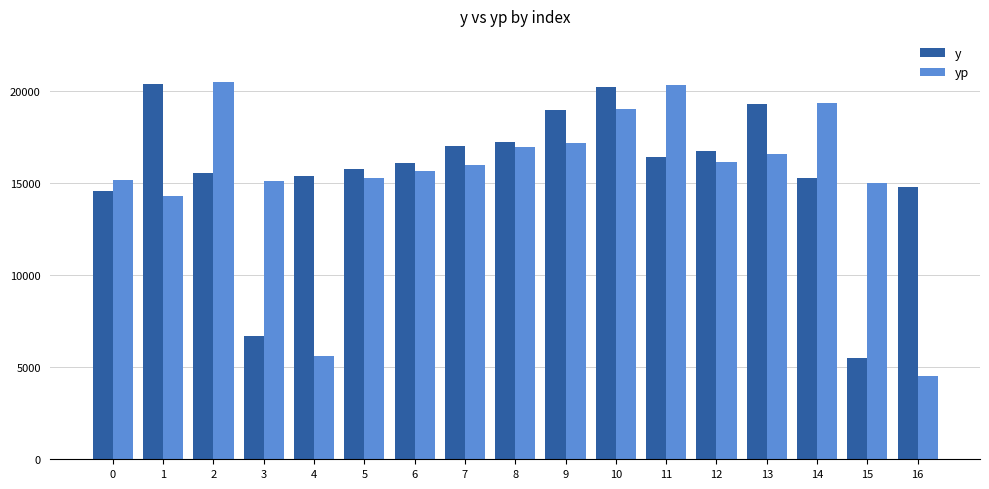

How many data points in yp are less than 15975?

8